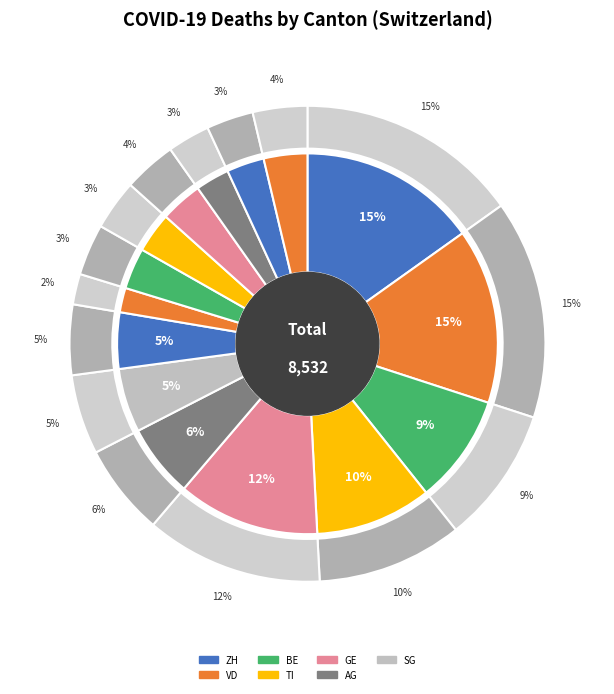

To the nearest percent, what is the difference between the largest and smallest slice percentages?

13%